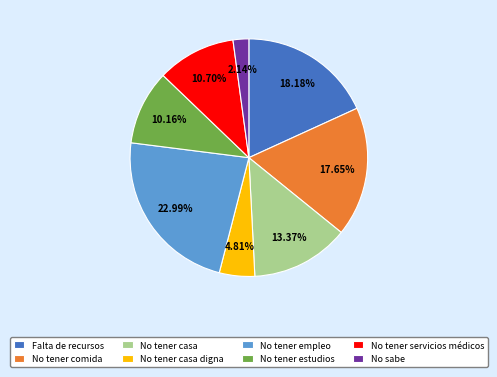

Combined, what portion of the pie is No sabe and No tener comida?

19.8%